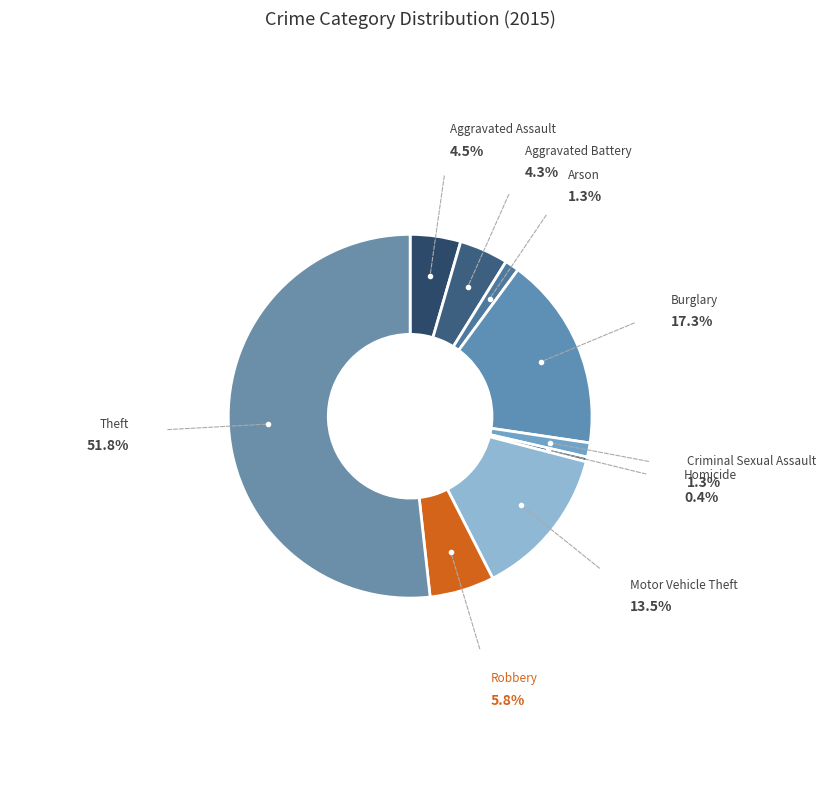

What is the largest slice in the pie chart?

Theft